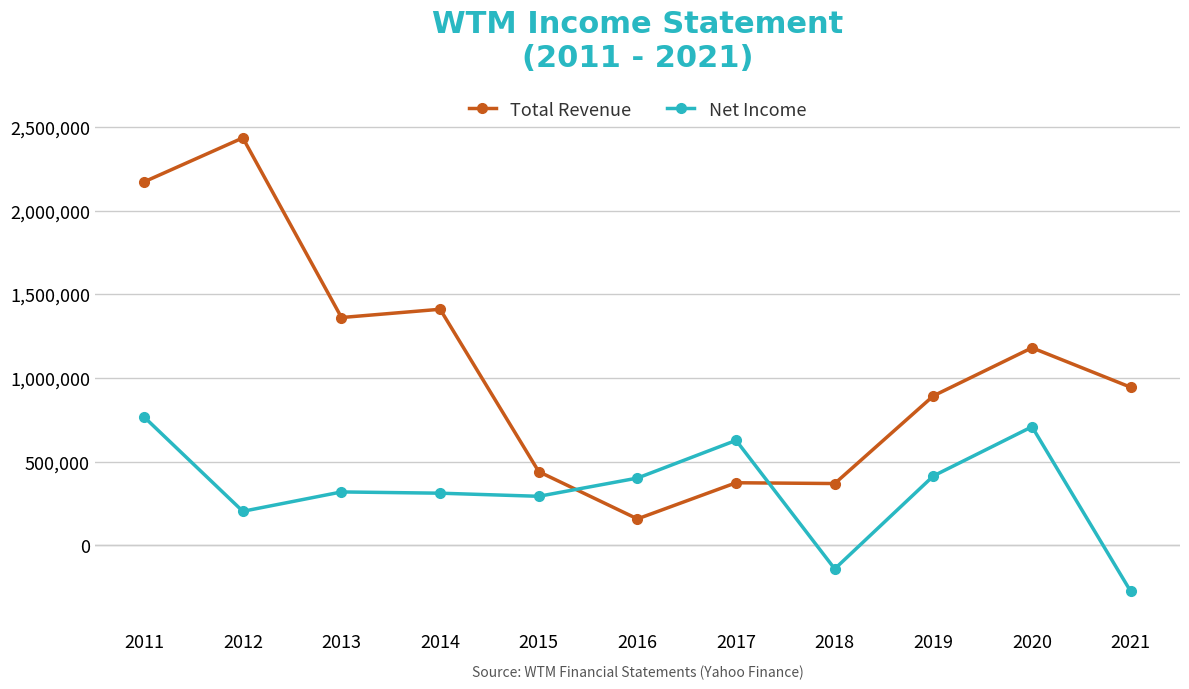

What is the difference between the second highest and minimum values in the Total Revenue series?

2015400